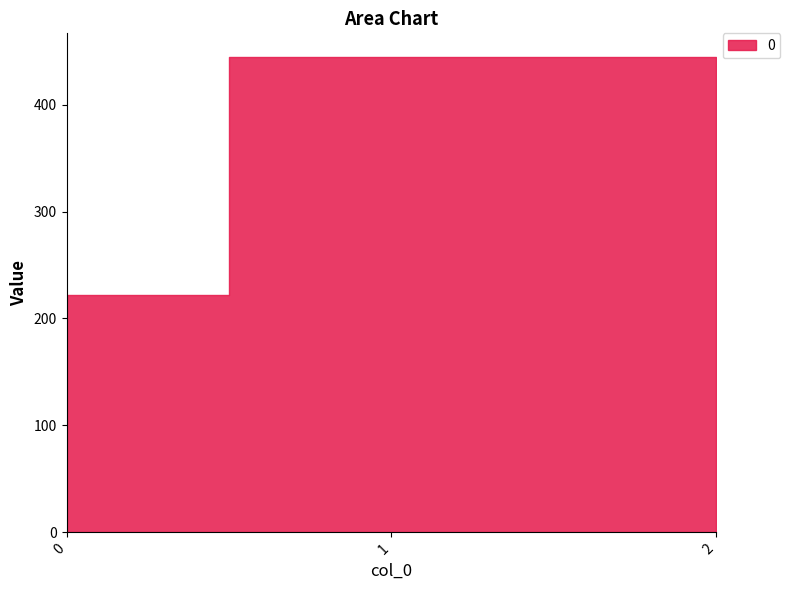

What is the greatest value displayed?

444.4